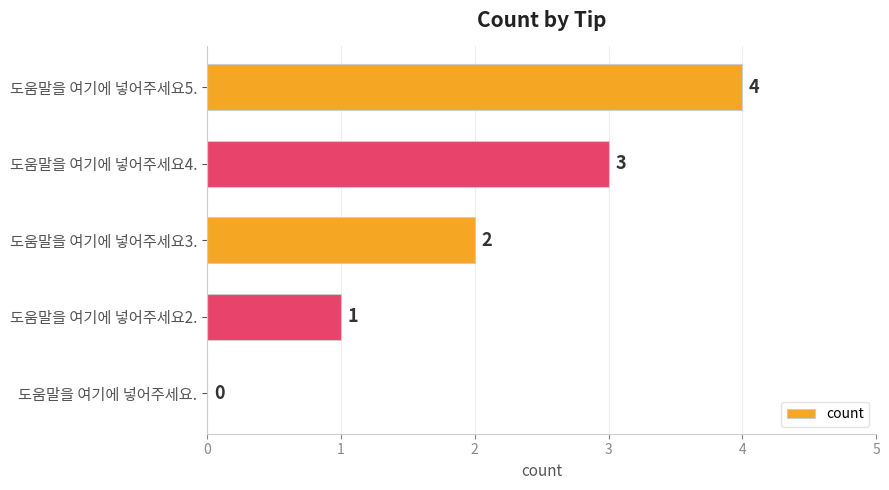

What is the sum of the values at 도움말을 여기에 넣어주세요4. and 도움말을 여기에 넣어주세요2.?

4